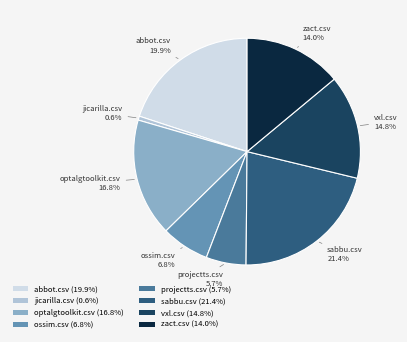

Which has a higher value, projectts.csv (5.7%) or ossim.csv (6.8%)?

ossim.csv (6.8%)